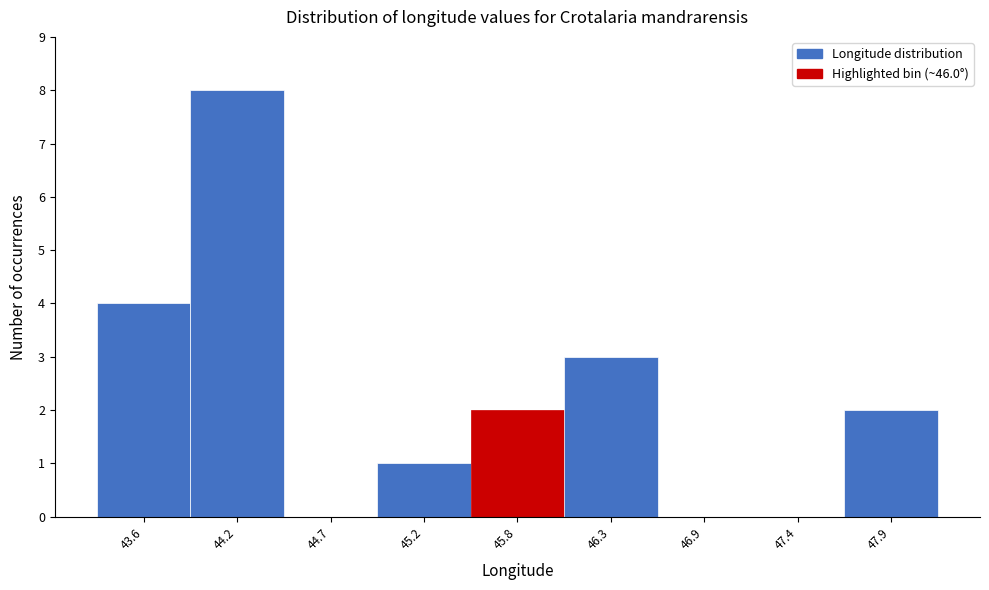

Reading left to right, what are all the values shown in this chart?

43.6=4	44.2=8	44.7=0	45.2=1	45.8=2	46.3=3	46.9=0	47.4=0	47.9=2